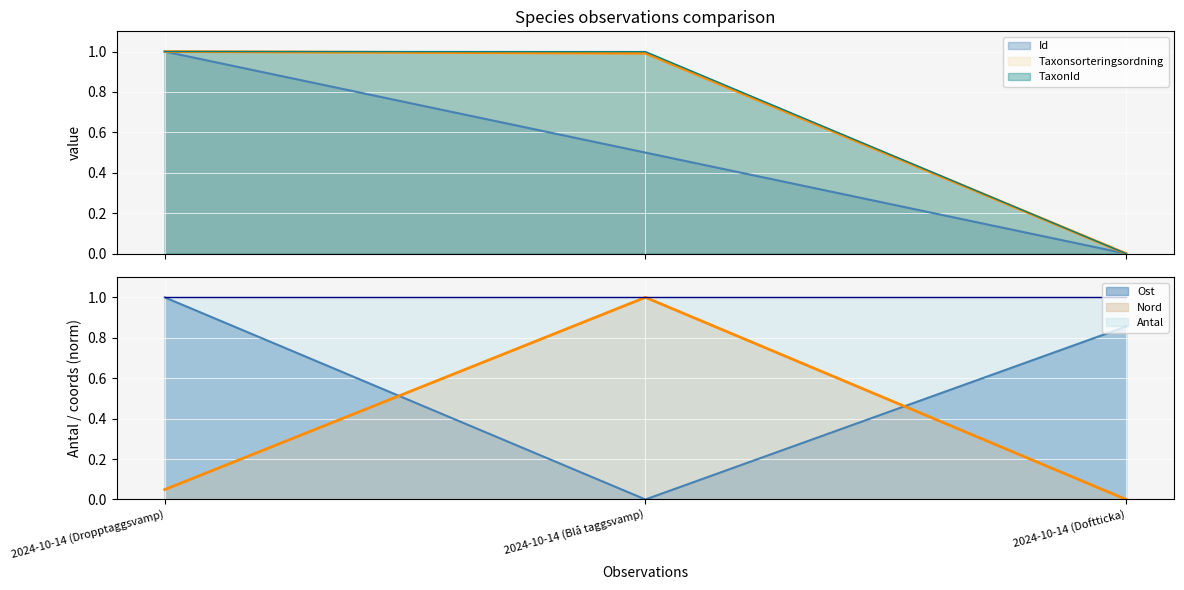

The TaxonId series shows 1.0 at 2024-10-14 (Blå taggsvamp). True or false?

True